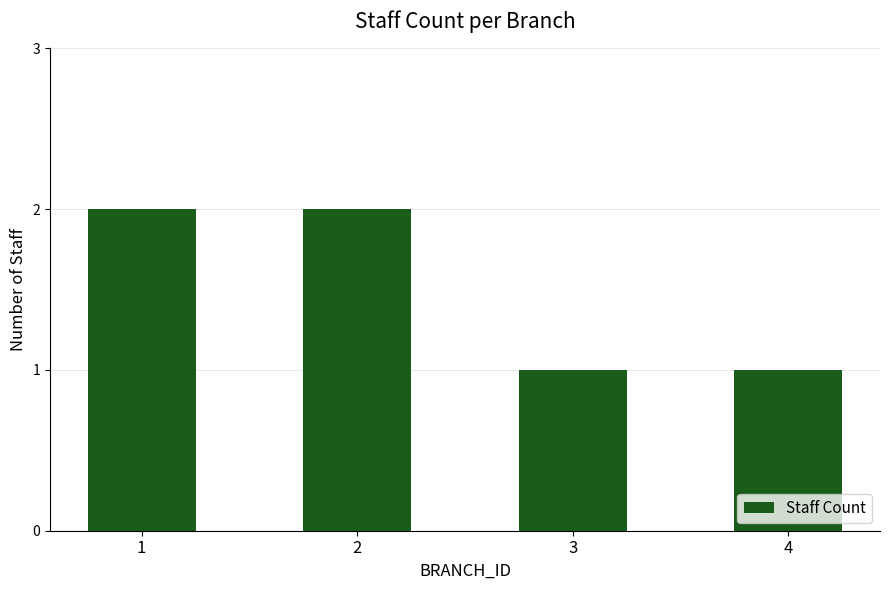

What is the sum of all values?

6